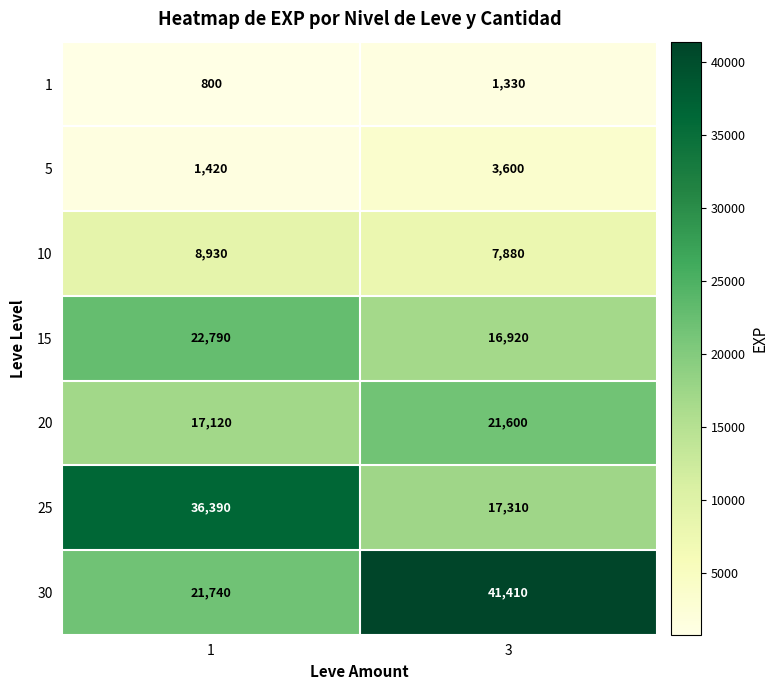

Reading left to right, list all the values displayed in this chart.

1: 1=800	3=1330
5: 1=1420	3=3600
10: 1=8930	3=7880
15: 1=22790	3=16920
20: 1=17120	3=21600
25: 1=36390	3=17310
30: 1=21740	3=41410